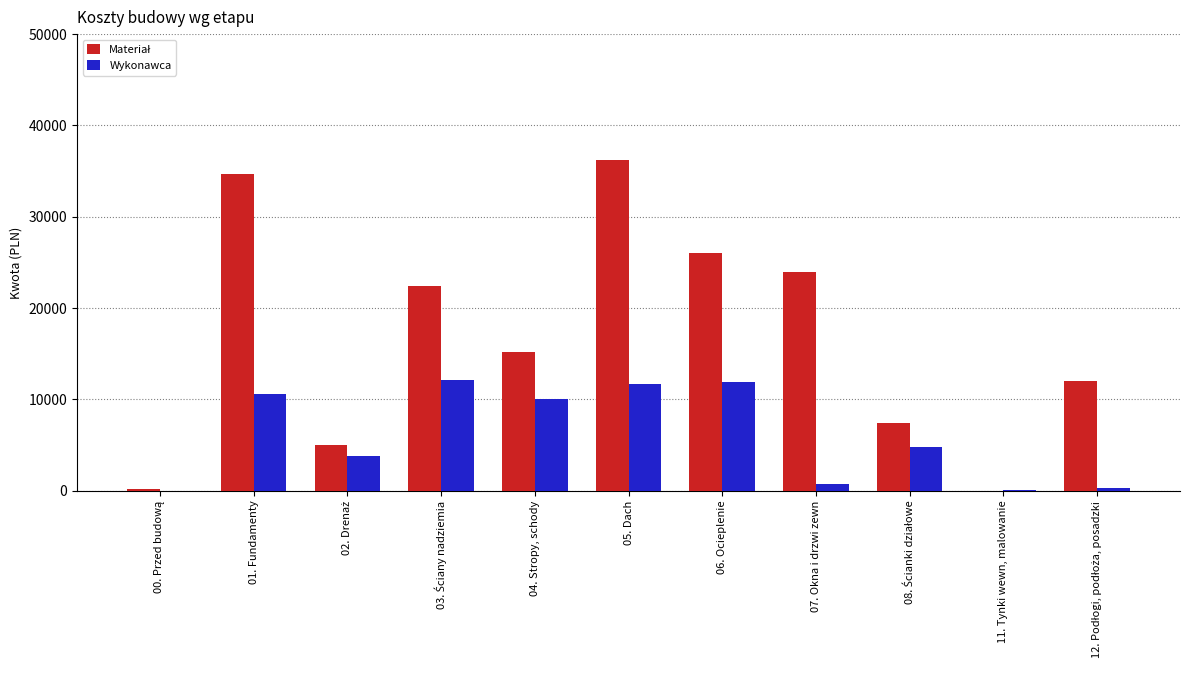

At which category is the sum across all series the highest?

05. Dach